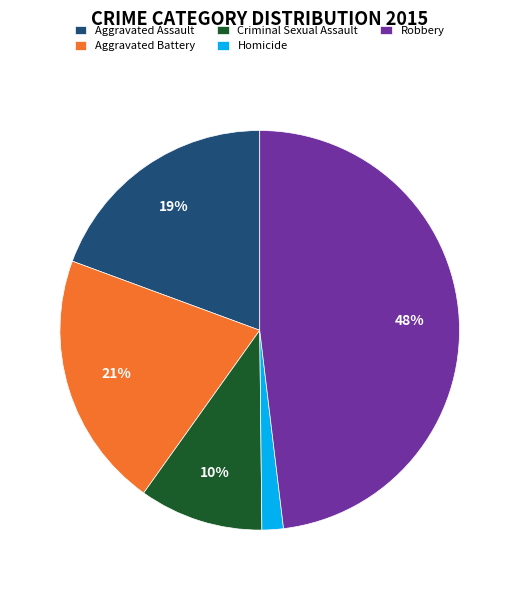

Which category has the smallest portion of the pie?

Homicide